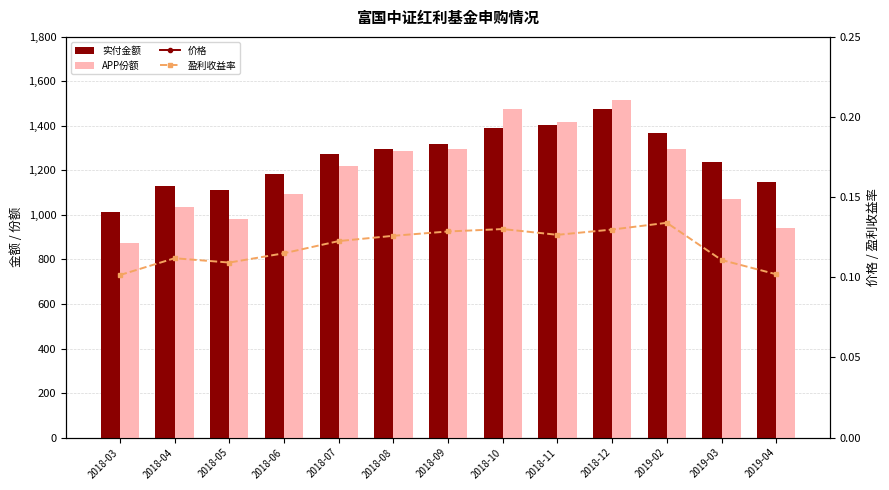

Which series has the largest range (max minus min)?

APP份额